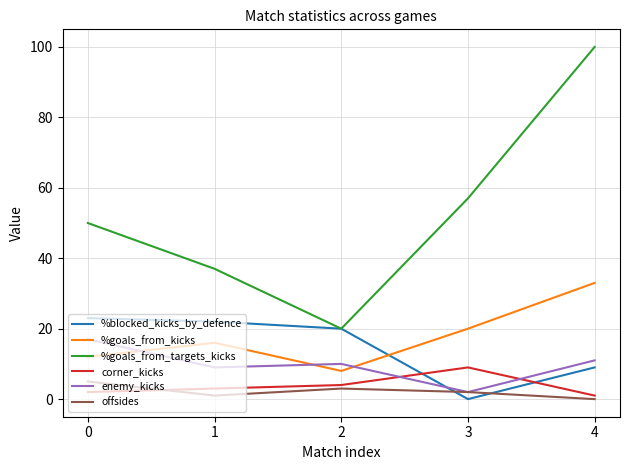

At which category is the sum across all series the highest?

4